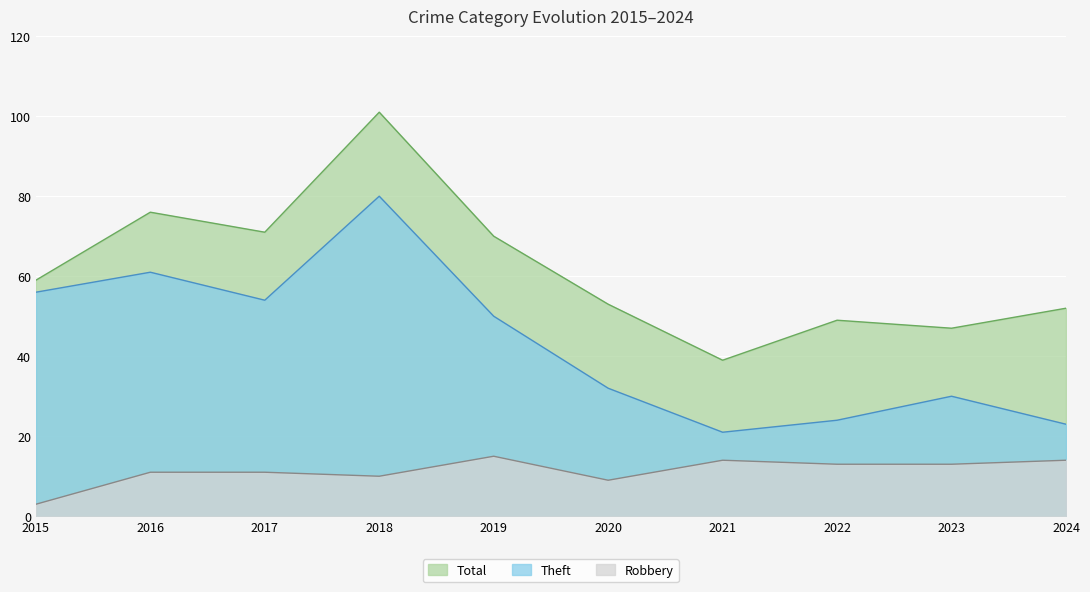

What value does the Total series have at 2020?

53